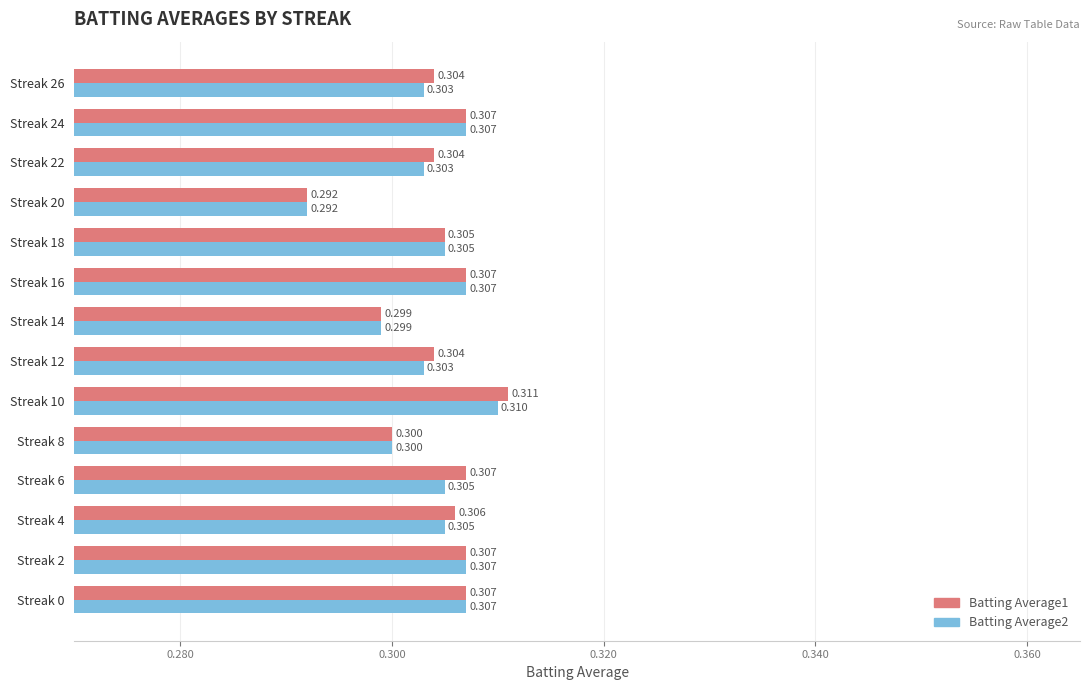

Is the value of Batting Average2 at Streak 12 greater than the value of Batting Average1 at Streak 4?

No